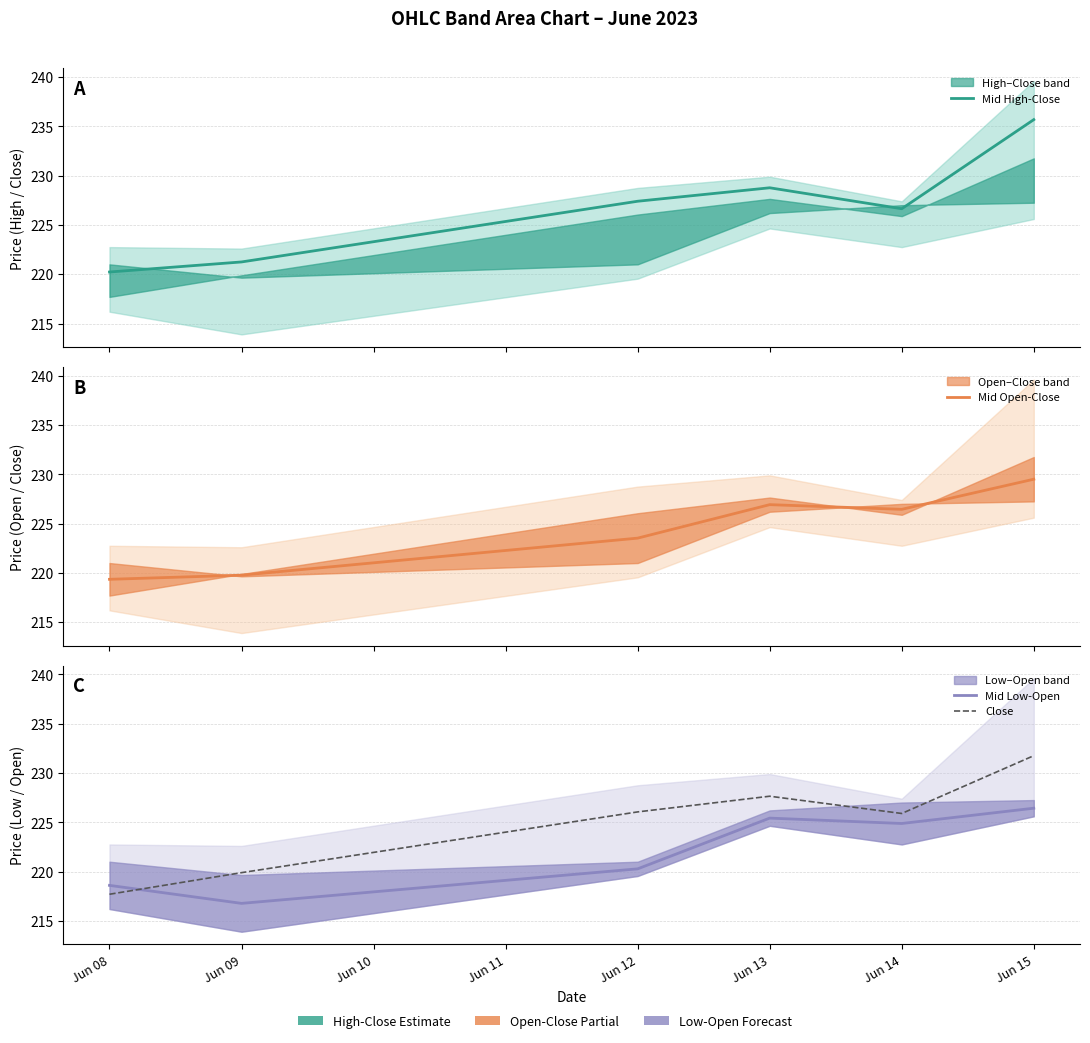

How many interior local peaks does the Close series have?

1